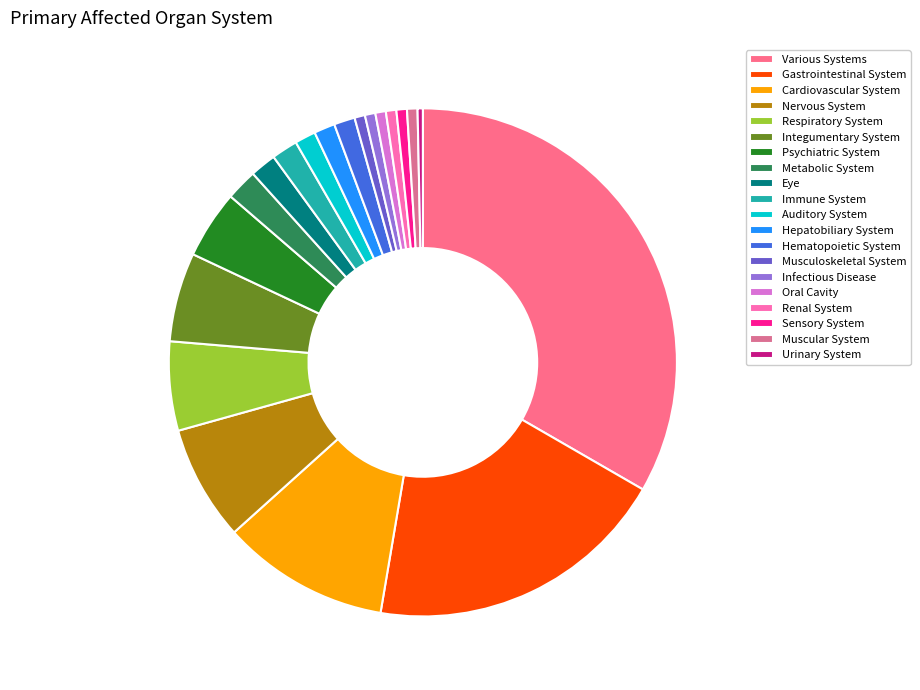

What is the largest slice in the pie chart?

Various Systems